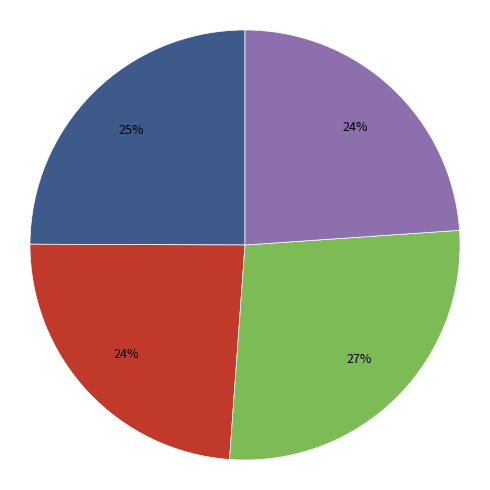

Does any single category account for the majority?

No